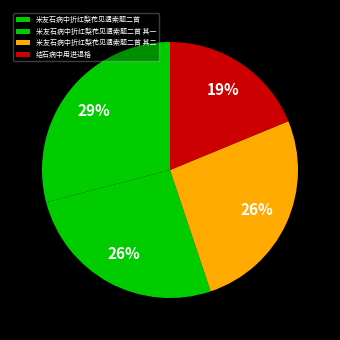

Which slice is the largest?

米友石病中折红梨花见遗索题二首